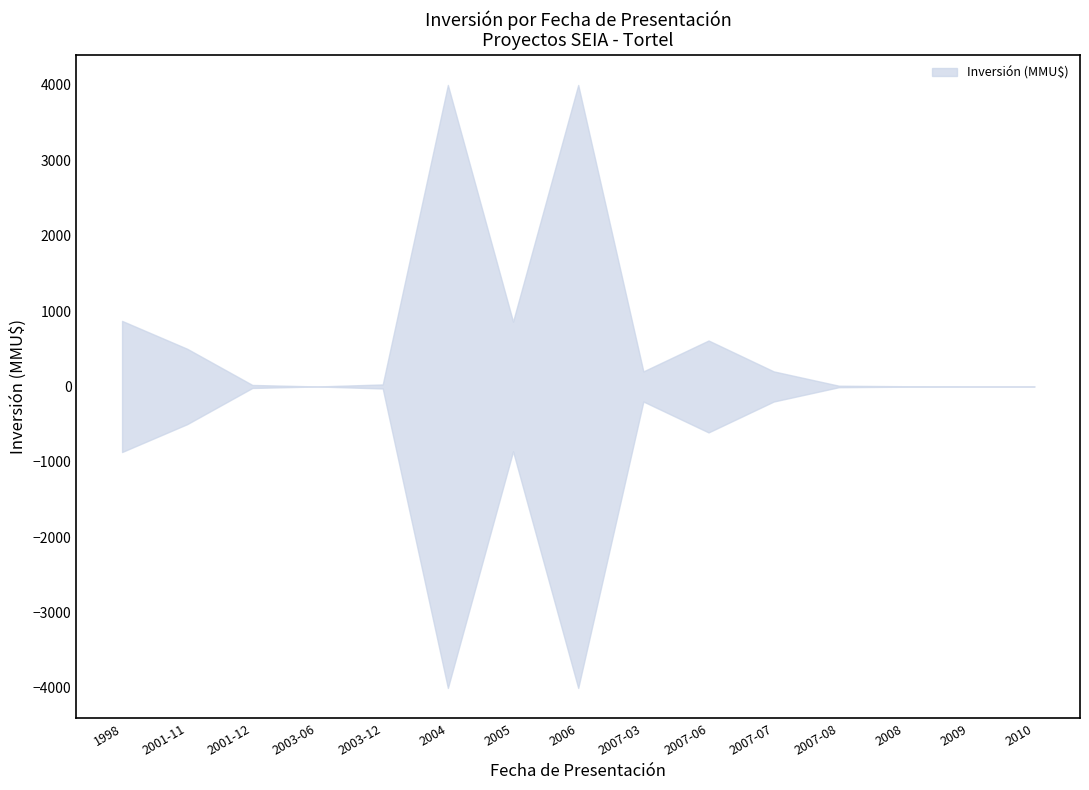

At which category does Inversión Upper reach its first local peak?

2004